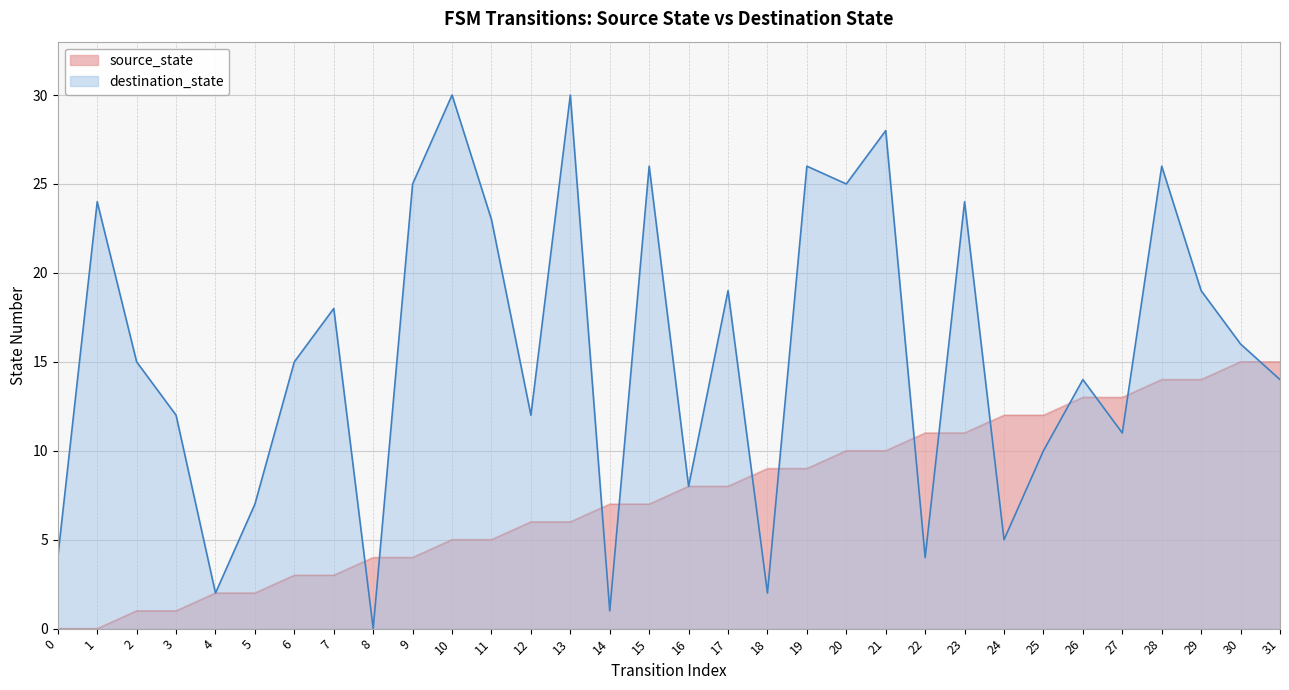

At which category is the sum across all series the highest?

28